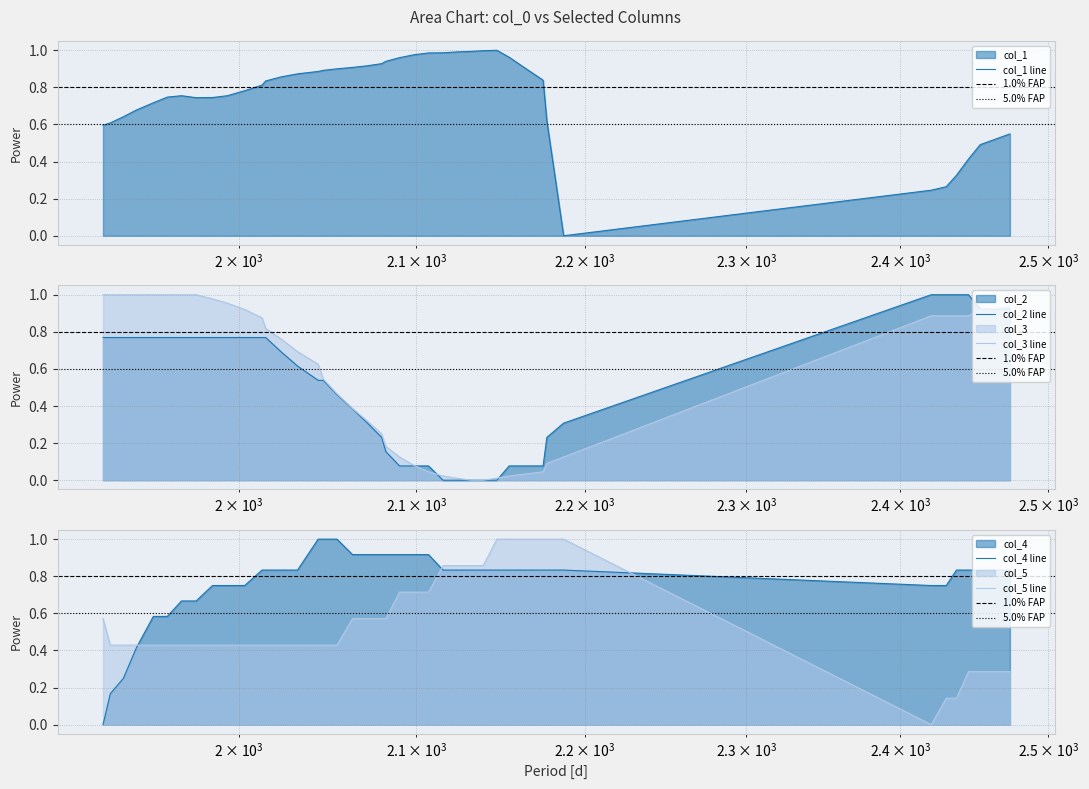

Which category has the lowest value across all series?

2187.19